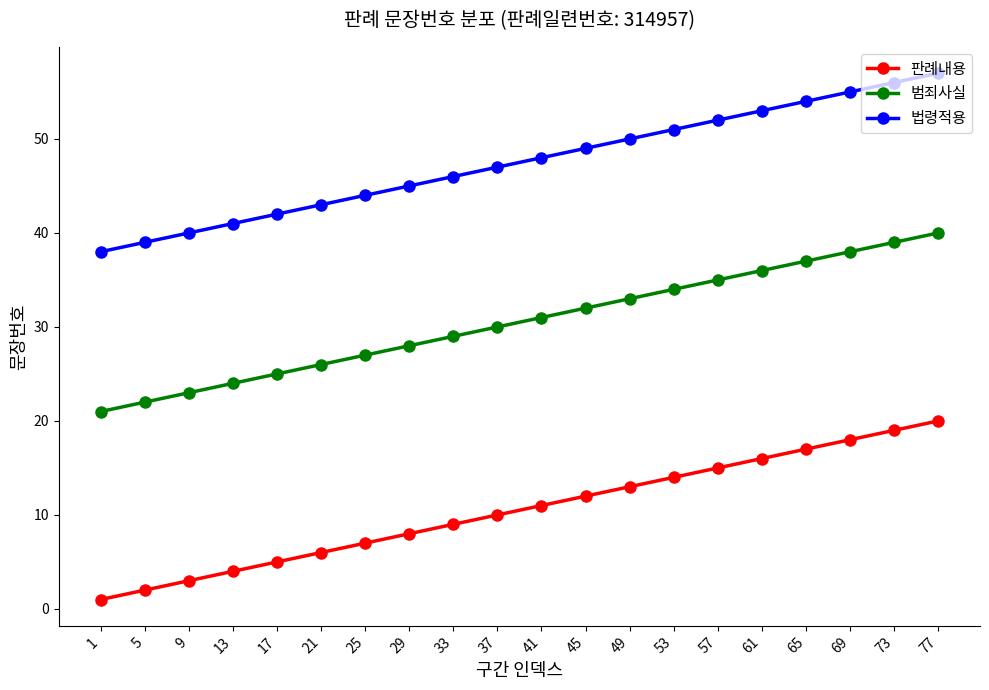

What is the value of the 법령적용 point at the 18th from the left?

55